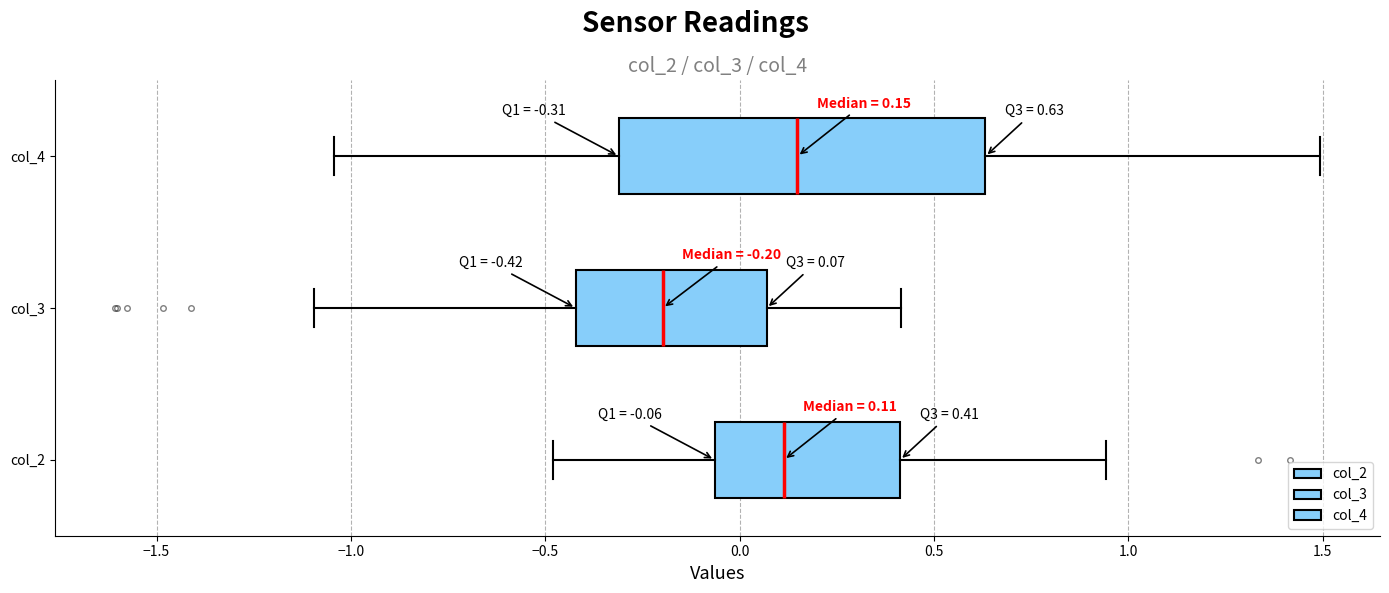

Which box's median line is the furthest to the left?

col_3